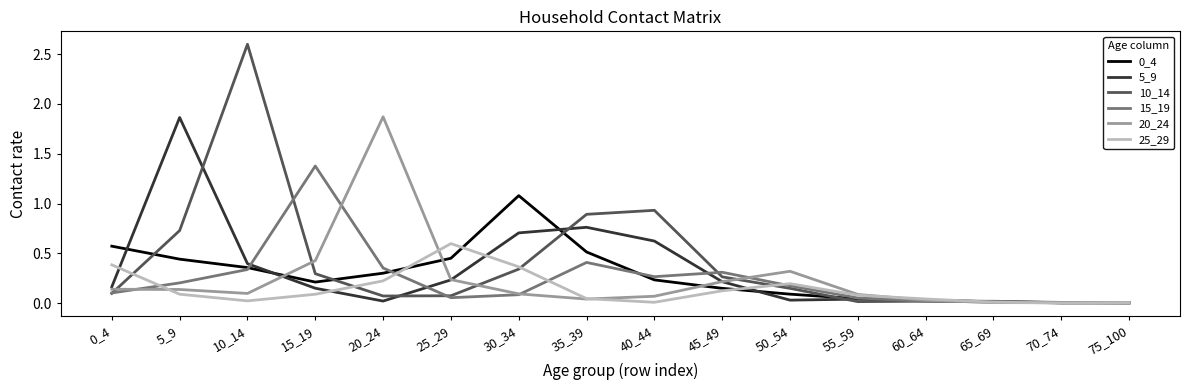

Is the value of 15_19 at 65_69 greater than the value of 20_24 at 10_14?

No